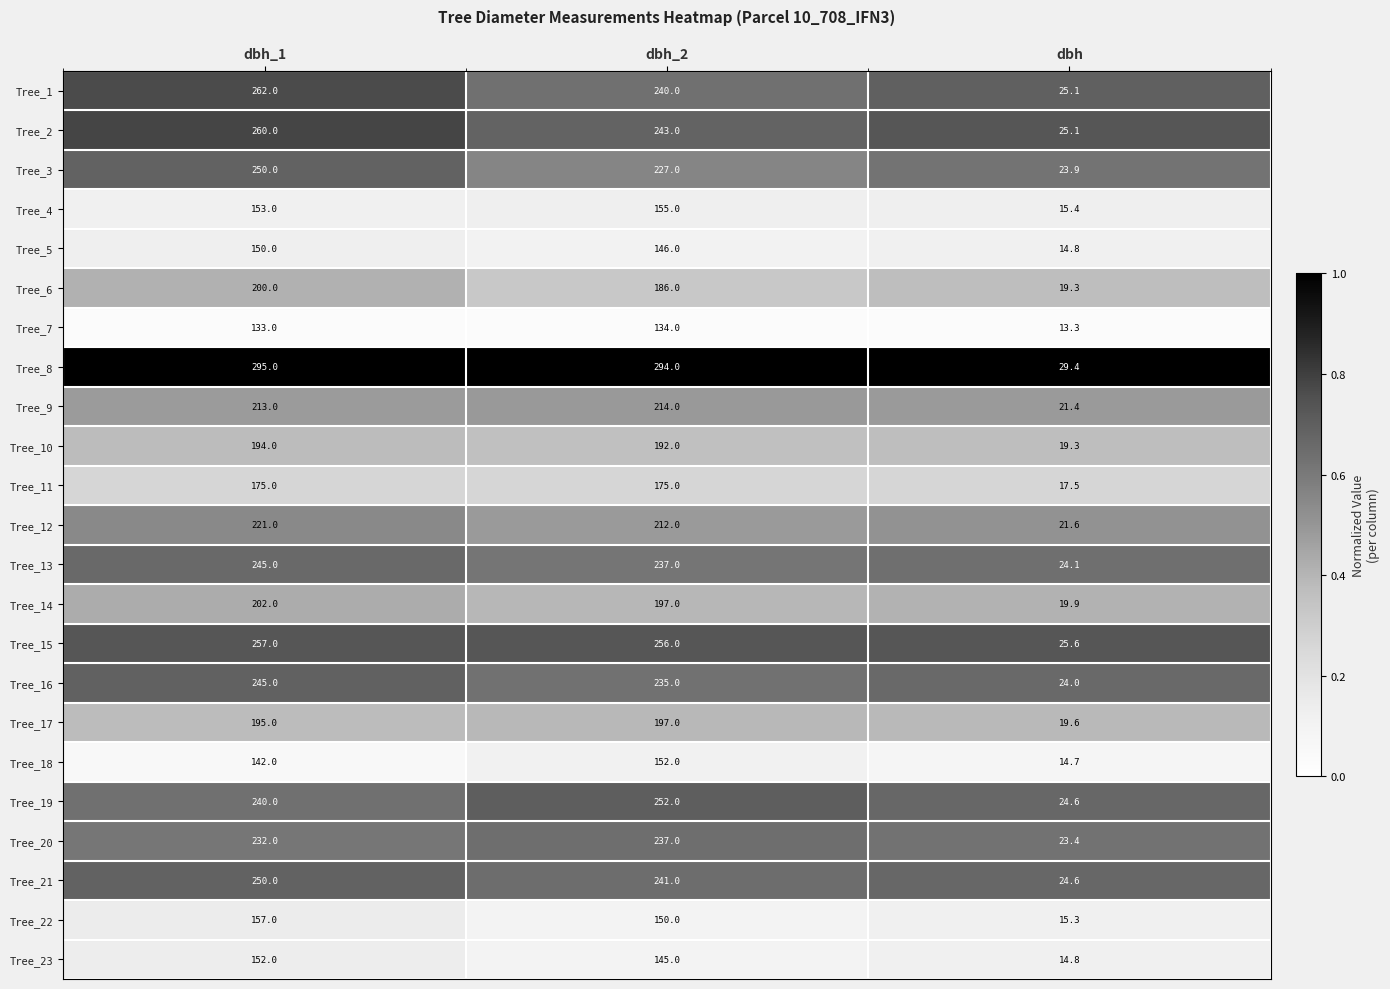

What is the total value across all series at dbh_1?

4823.0